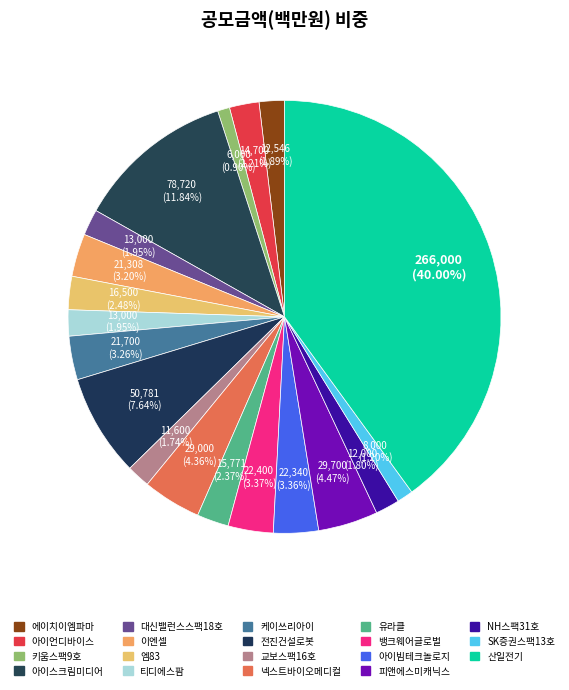

True or false: 엠83 accounts for 1% of the total.

False